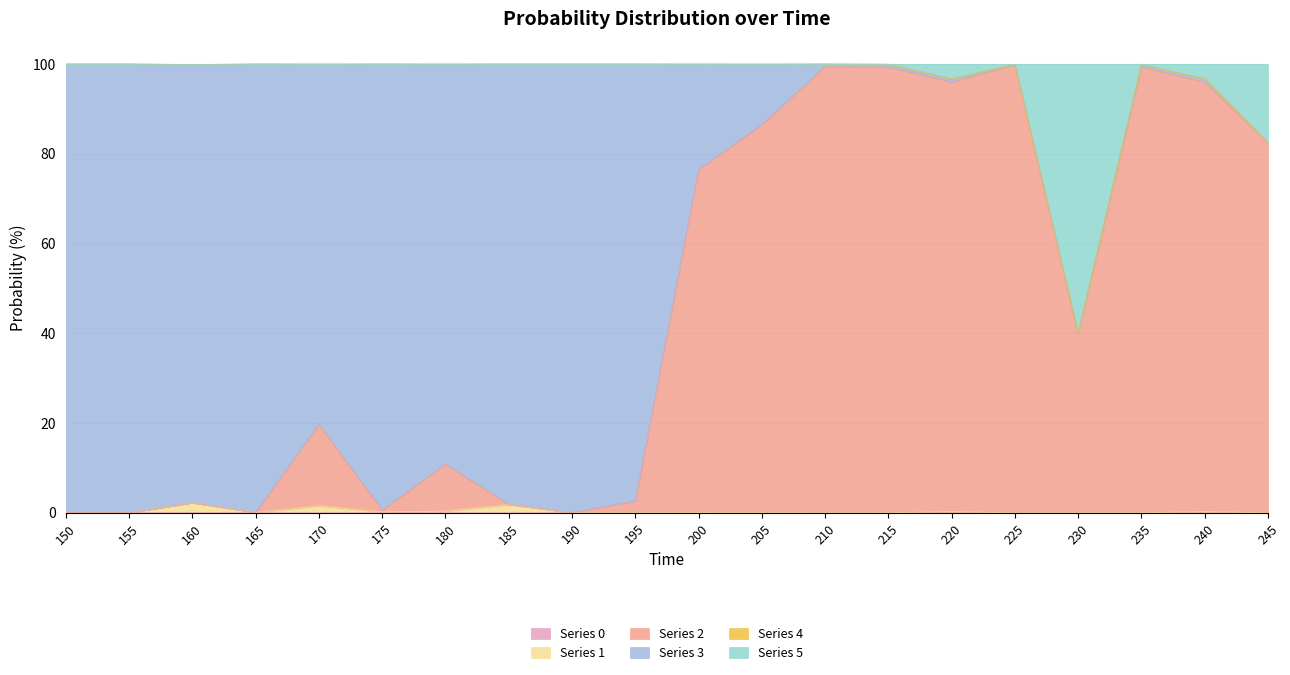

What is the difference between the highest and lowest values at 210?

100.0